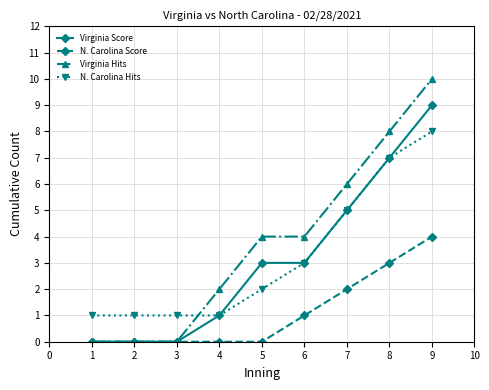

The value of Virginia Hits at 2 is 5. True or false?

False